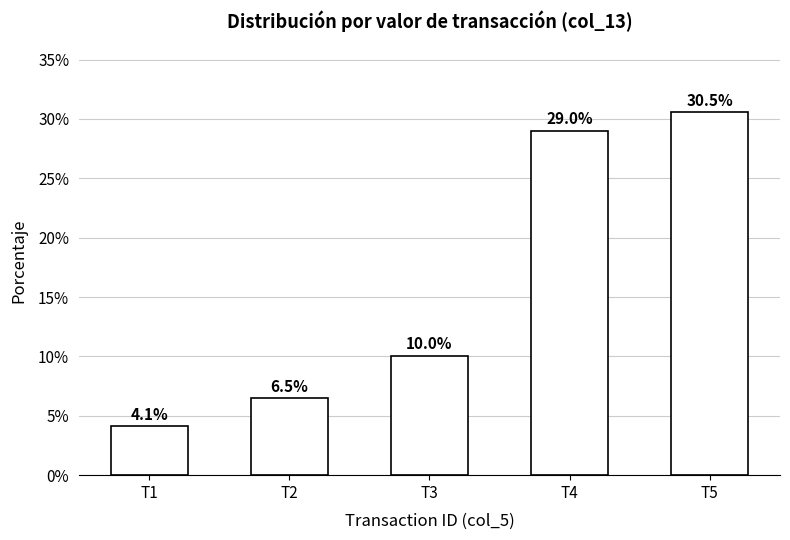

How many categories are shown in the chart?

5